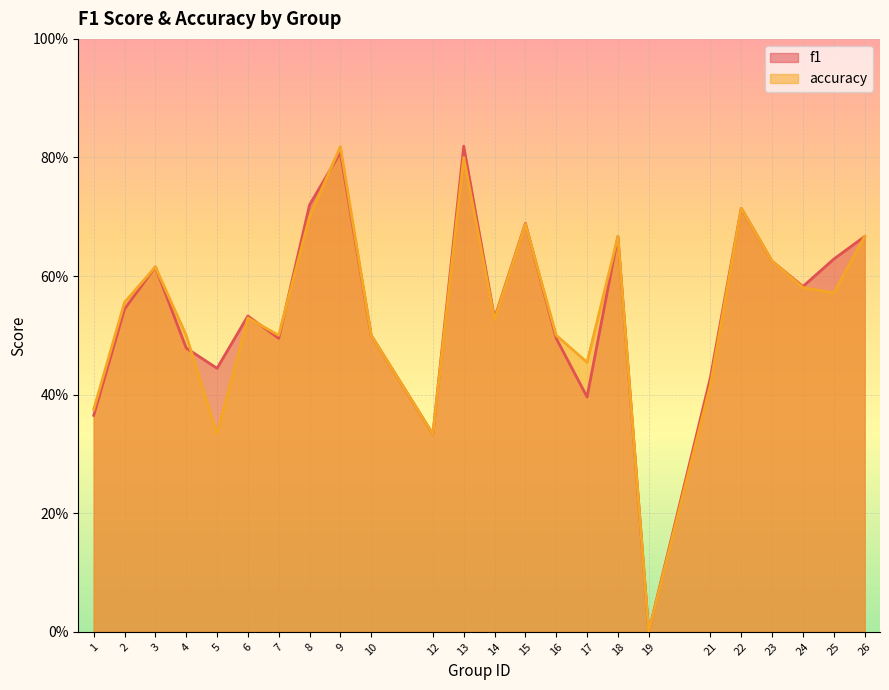

How many values in f1 are above zero?

23